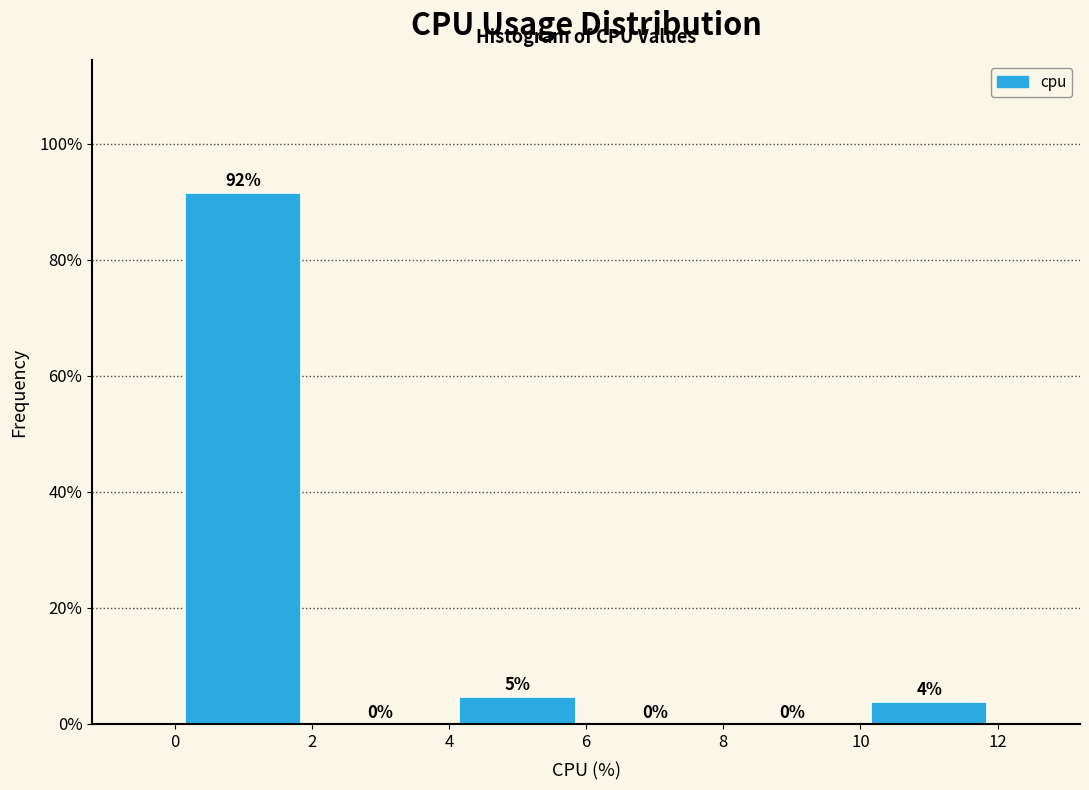

Over which range of the x-axis is the bar tallest?

0 to 2